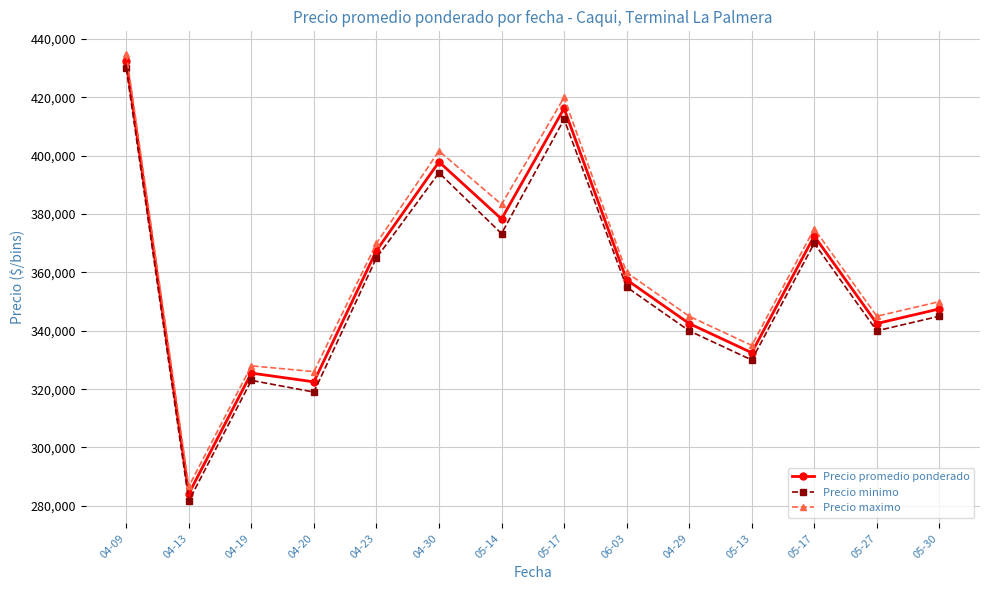

At which category does Precio maximo reach its first local valley?

04-13